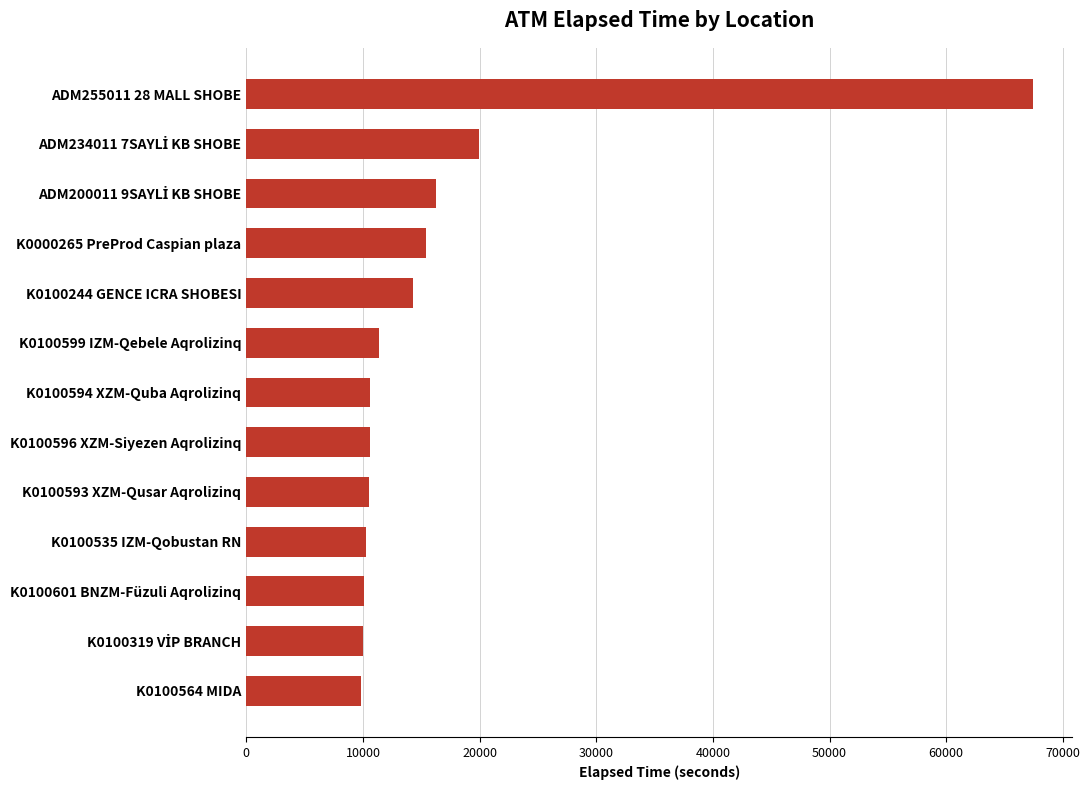

Is it true that the value at K0100601 BNZM-Füzuli Aqrolizinq is 10091?

True